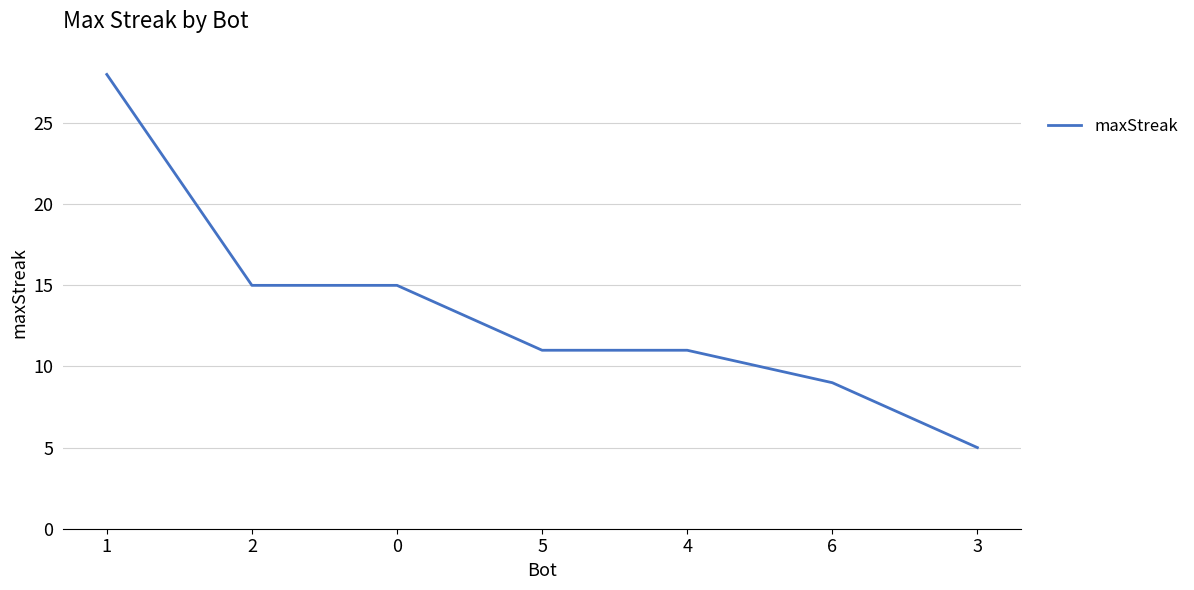

True or false: the data has more than 2 interior local peaks.

False